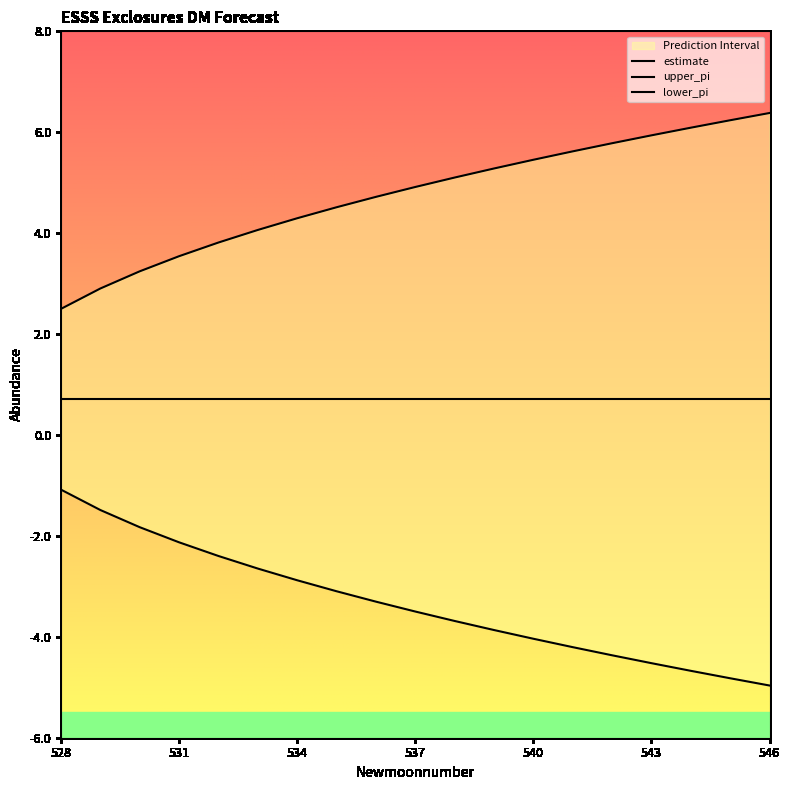

True or false: lower_pi has more than 1 interior local peaks.

False